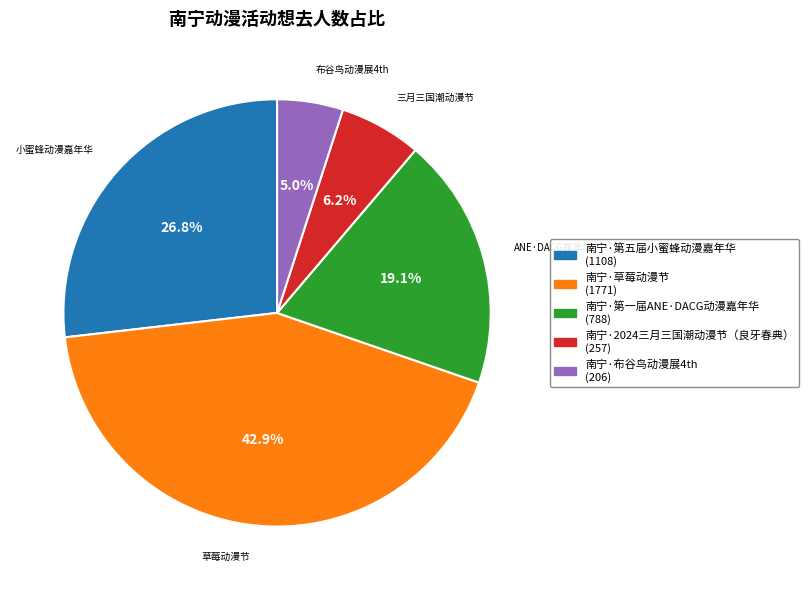

Which slice is the largest?

南宁·草莓动漫节